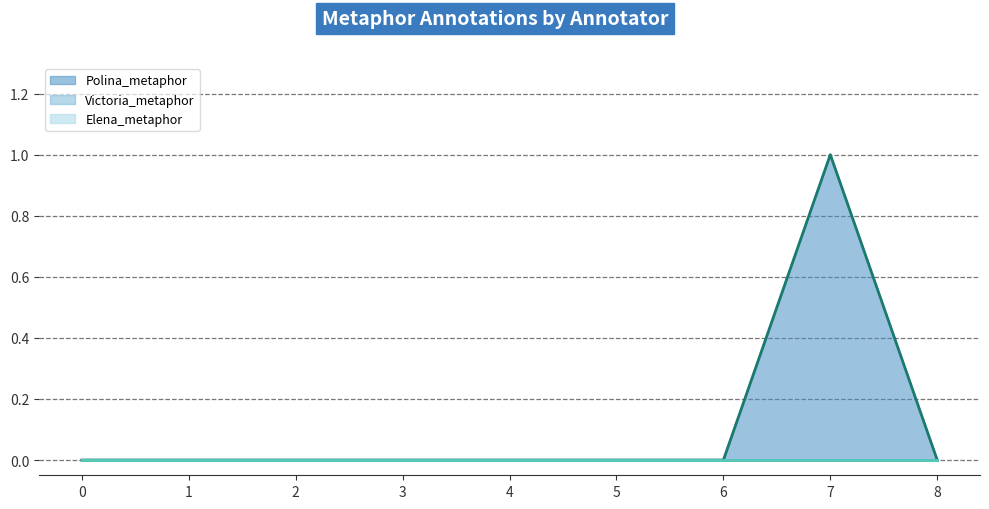

What is the difference between the maximum and second lowest values in the Polina_metaphor series?

1